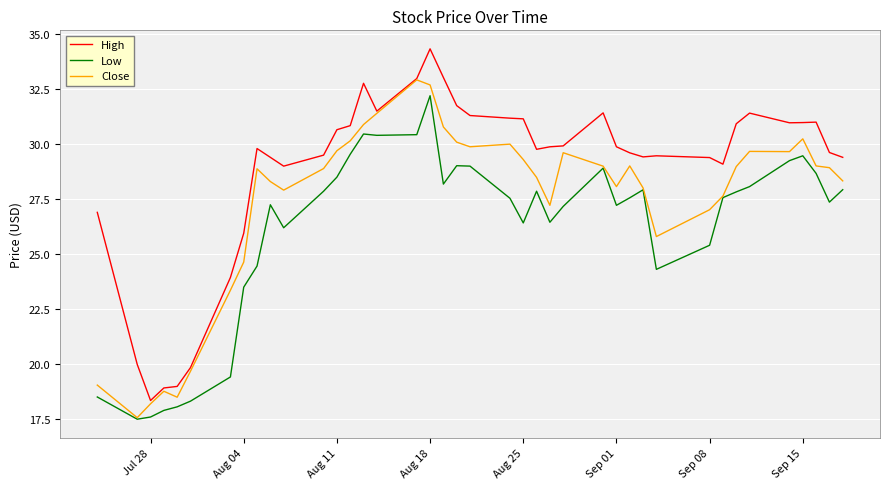

What are all the series names shown in the legend?

High, Low, Close